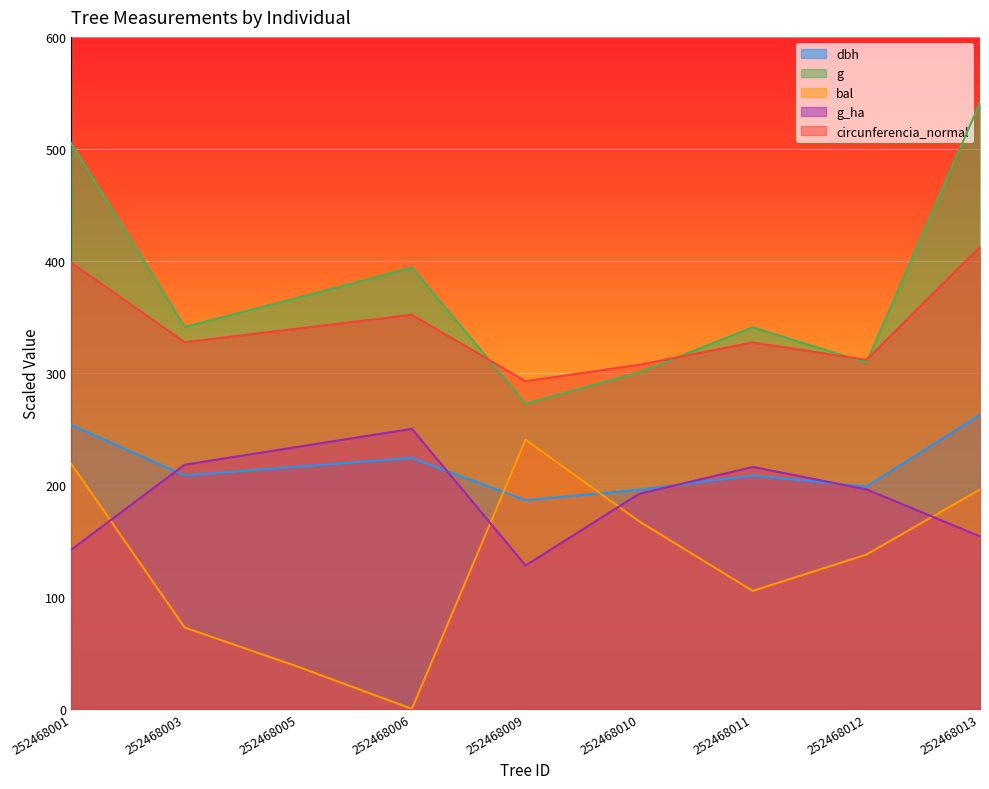

Rank the series at 252468006 from lowest to highest value.

bal, dbh, g_ha, circunferencia_normal, g